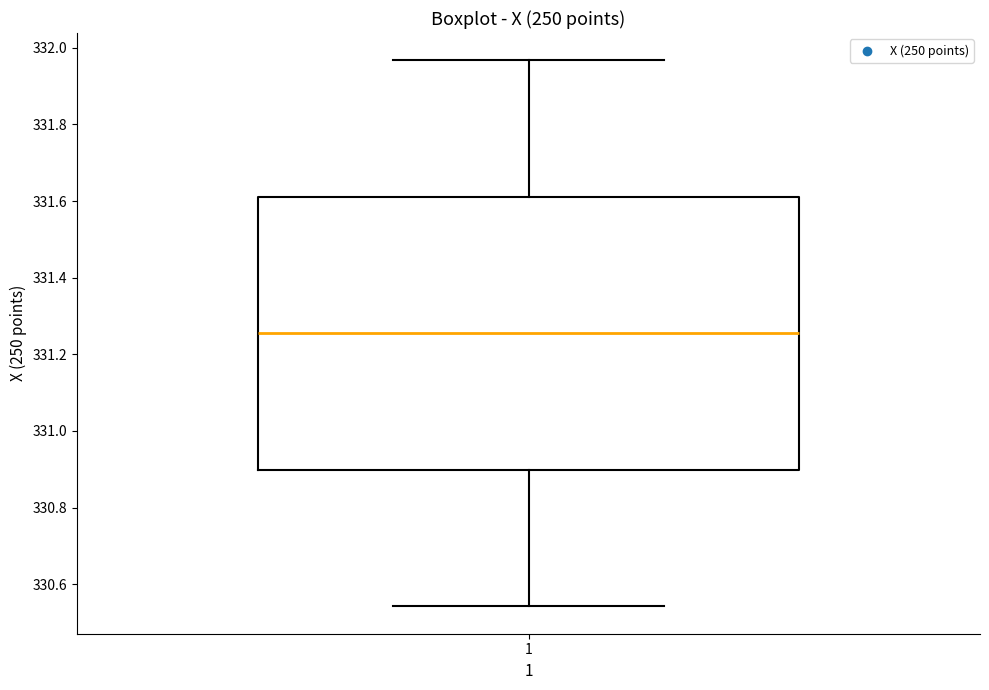

Transcribe this box plot: give where the median line is, the range the box spans, and where the two whiskers end, as read against the y-axis. The values are not printed on the chart, so give them approximately, as read against the axis.

median 331.26, box 330.90 to 331.62, whiskers 330.54 to 331.96